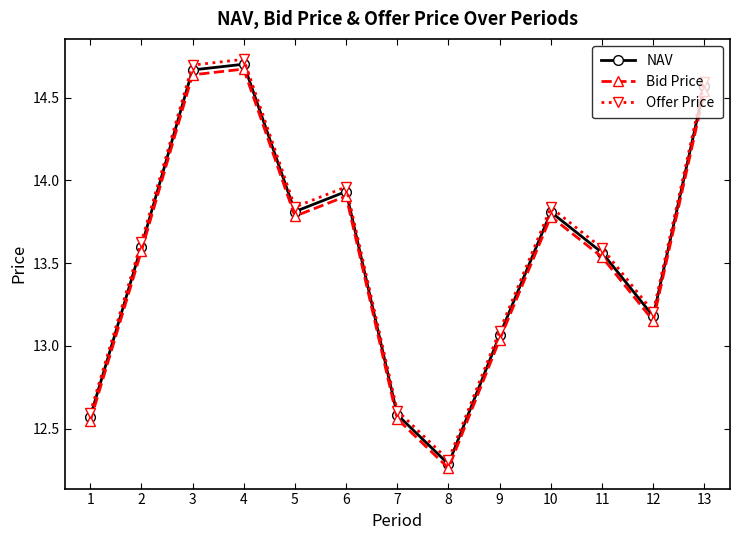

Which series has the largest total across all categories?

Offer Price